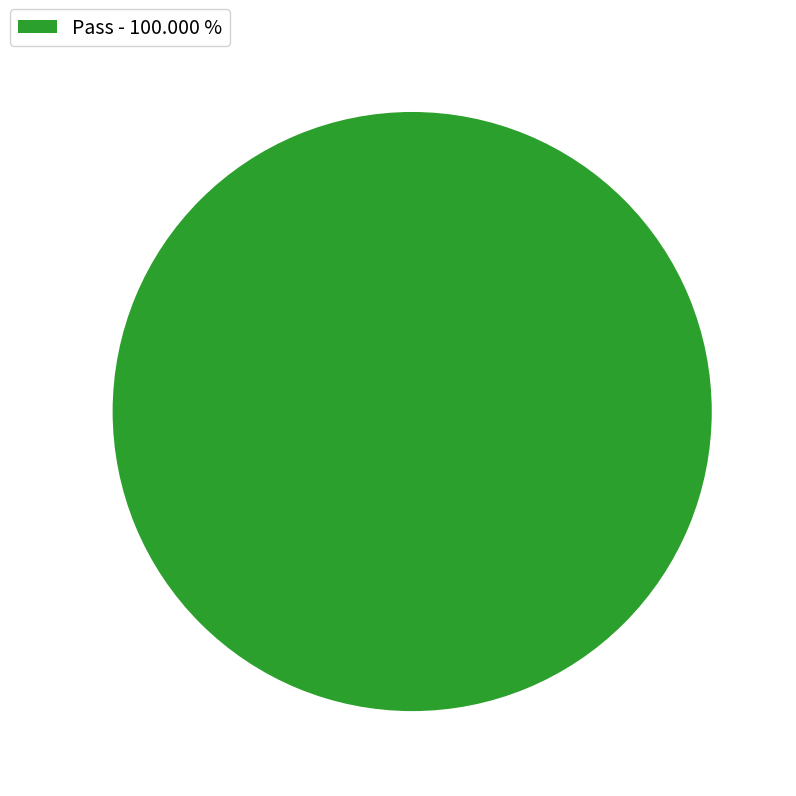

Is there any slice that represents more than half of the pie?

Yes